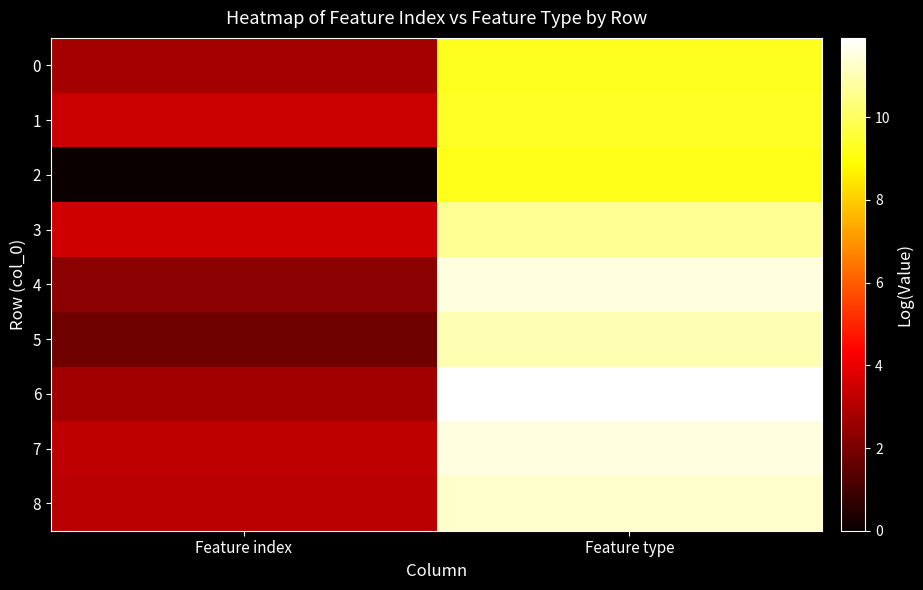

List the series in order of their peak value, highest first.

6, 7, 4, 8, 5, 3, 1, 0, 2